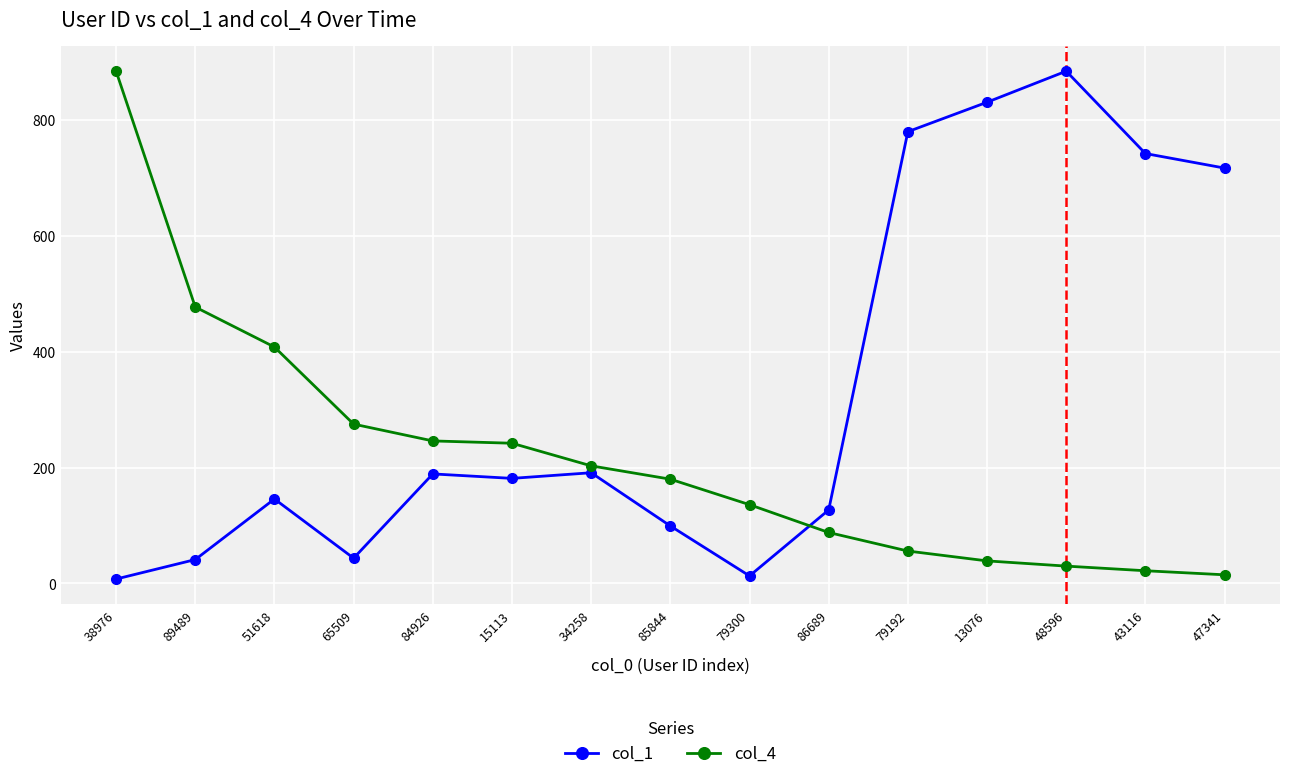

After their last crossing, which series has the higher values: col_1 or col_4?

col_1